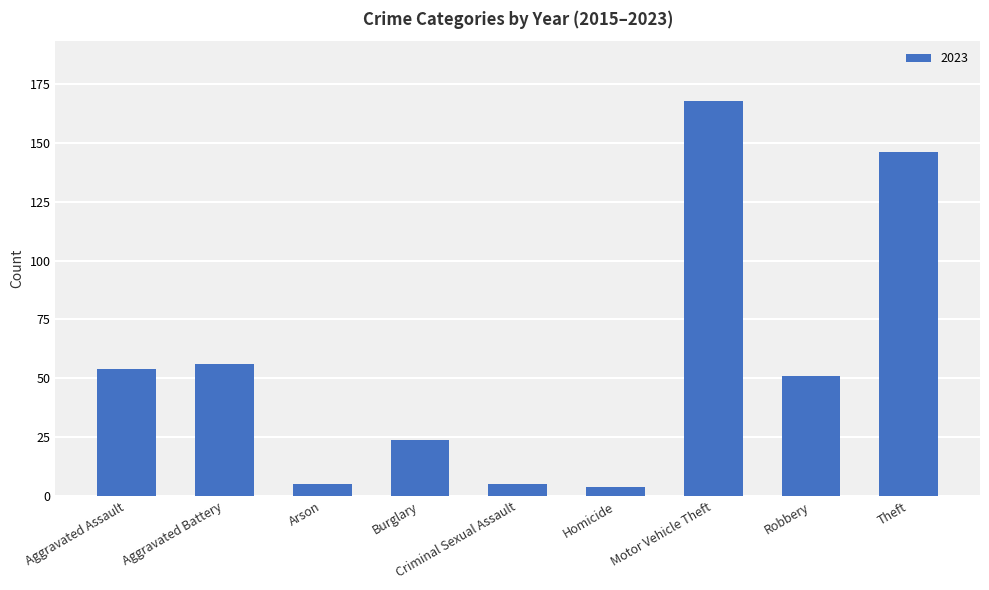

What is the change in value from Robbery to Theft?

+95